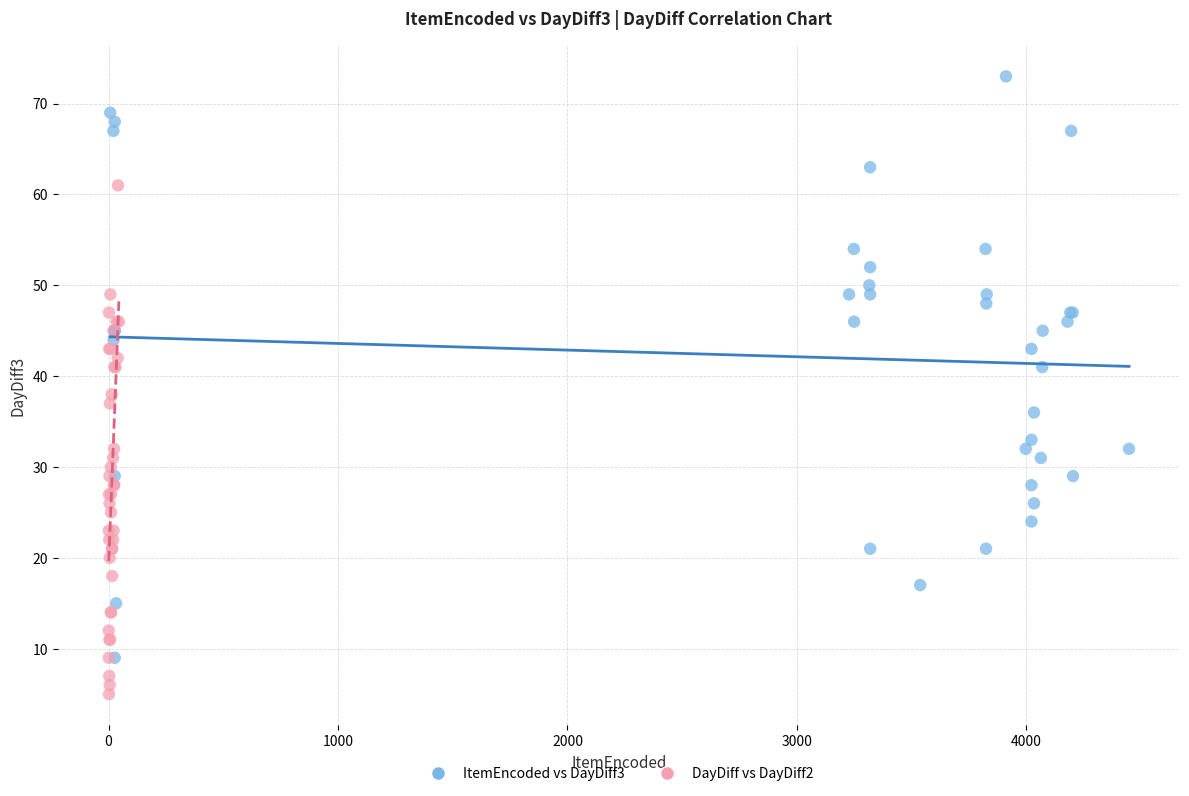

Which series reaches the minimum Y coordinate?

DayDiff vs DayDiff2